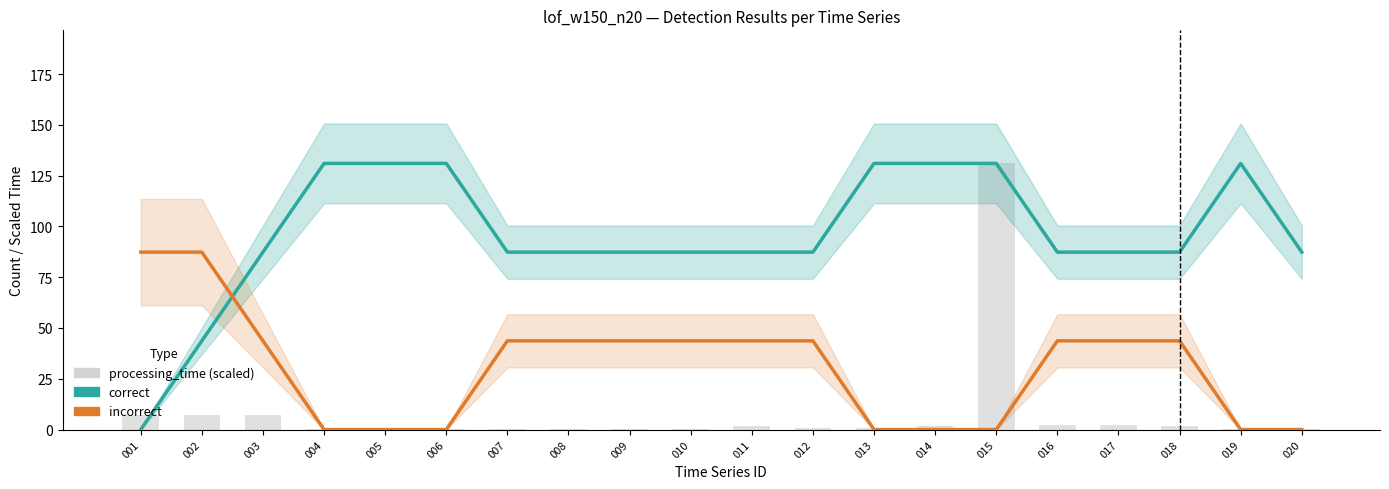

List the series in order of their peak value, highest first.

correct, processing_time (scaled), incorrect